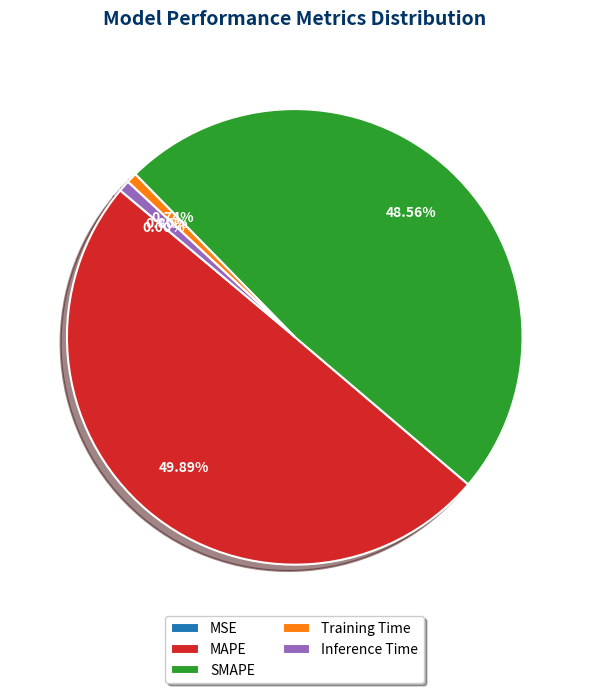

To the nearest percent, what is the average slice percentage?

20%